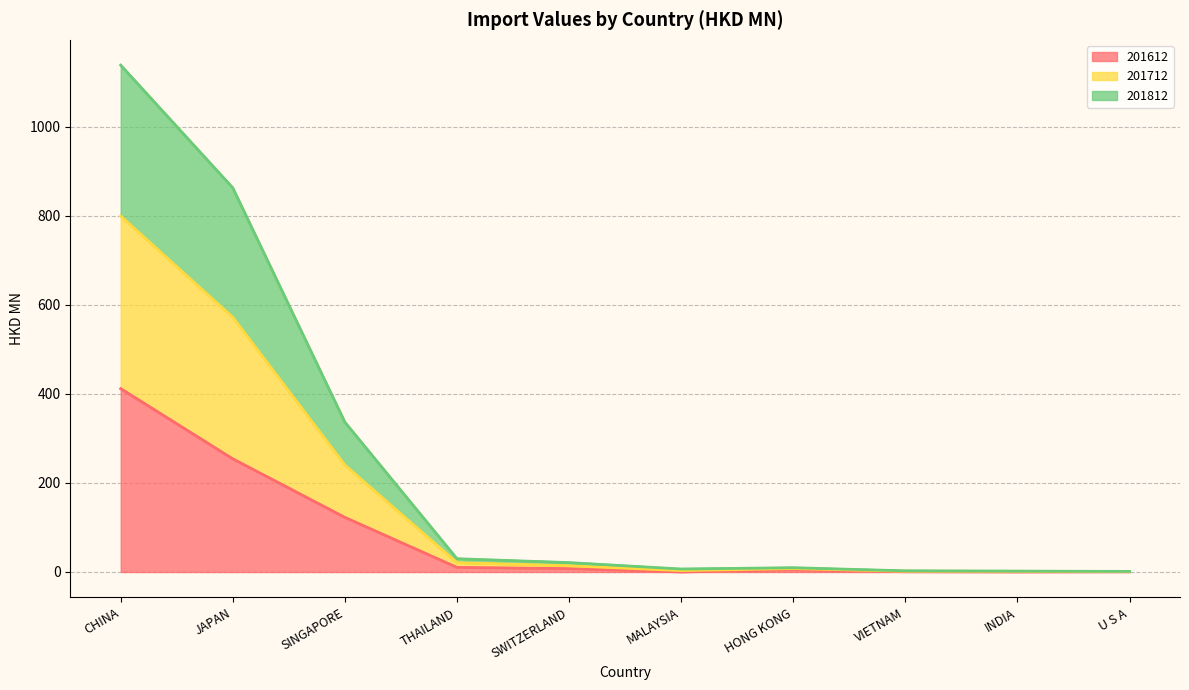

What are all the series names shown in the legend?

201612, 201712, 201812